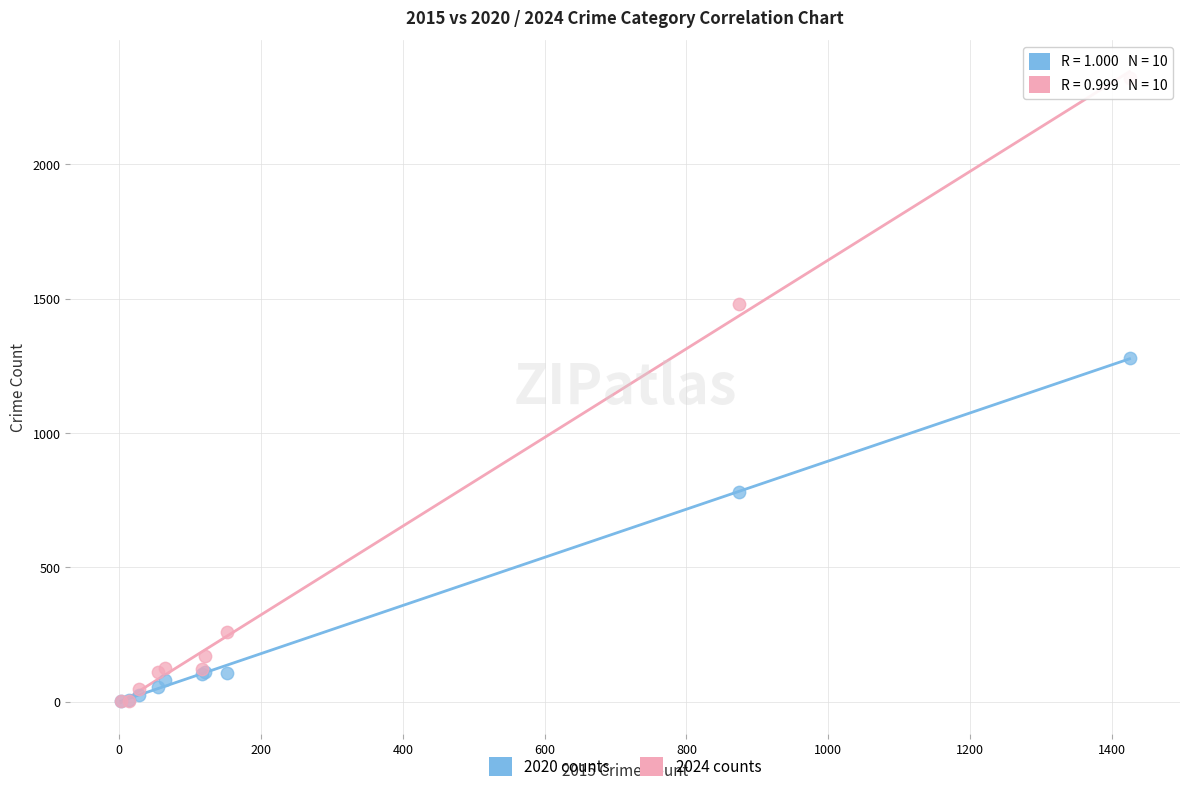

In the 2024 counts series, what Y value is closest to 1161?

1480